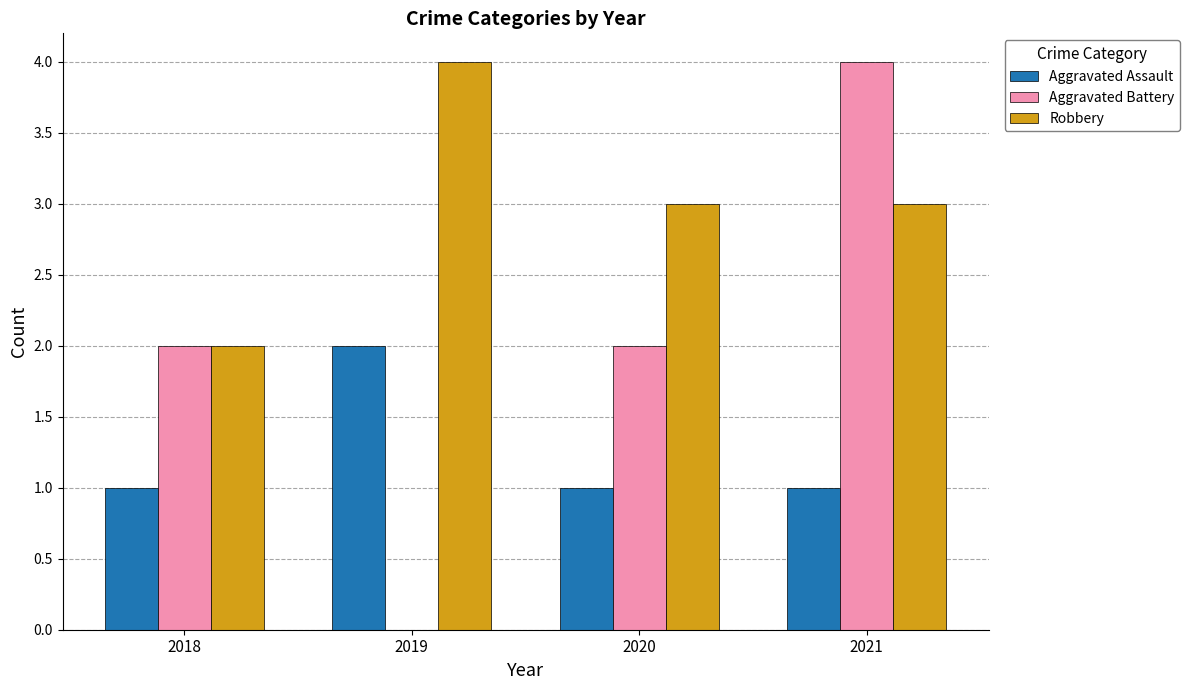

What are all the series names shown in the legend?

Aggravated Assault, Aggravated Battery, Robbery